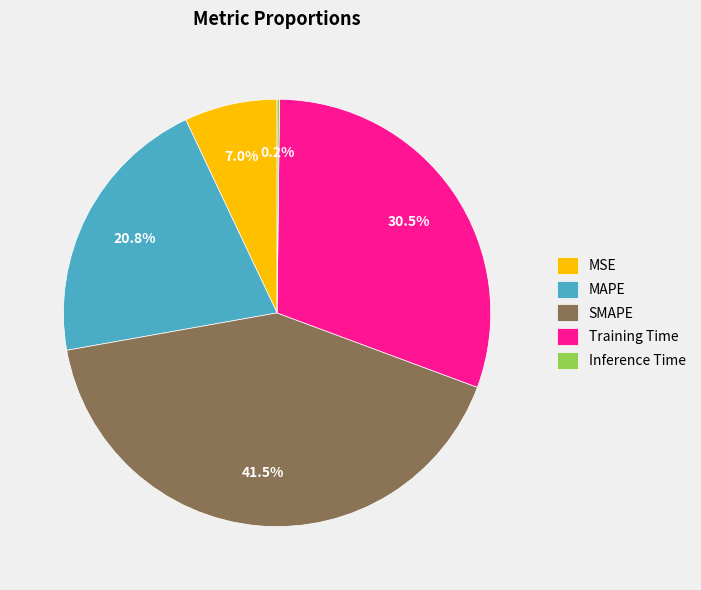

Is there a majority slice in this chart?

No